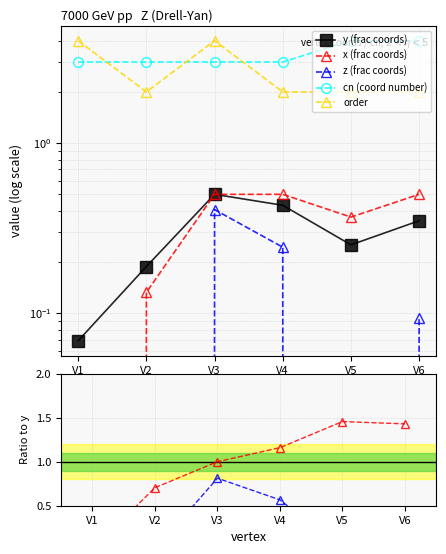

True or false: x and cn intersect in this chart.

False